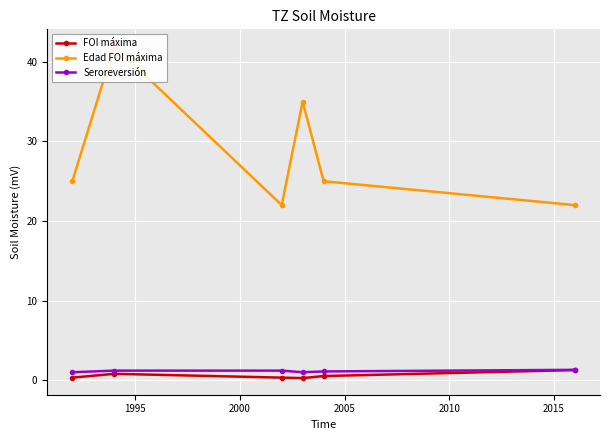

What is the difference between the second highest and minimum values in the Seroreversión series?

0.2